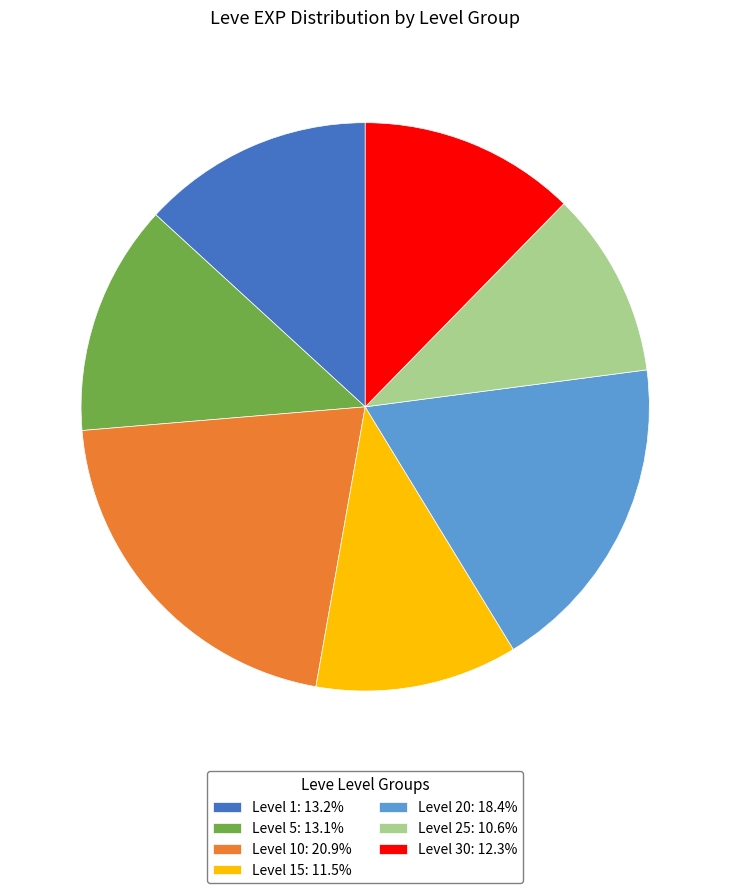

Combined, do Level 20: 18.4% and Level 1: 13.2% account for over 50%?

No